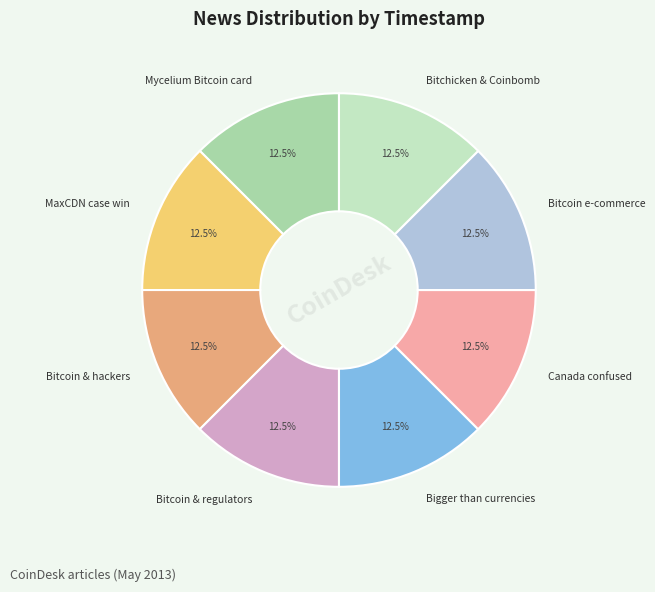

What is the ratio of the value at Mycelium Bitcoin card to the value at Bitcoin e-commerce?

1.0